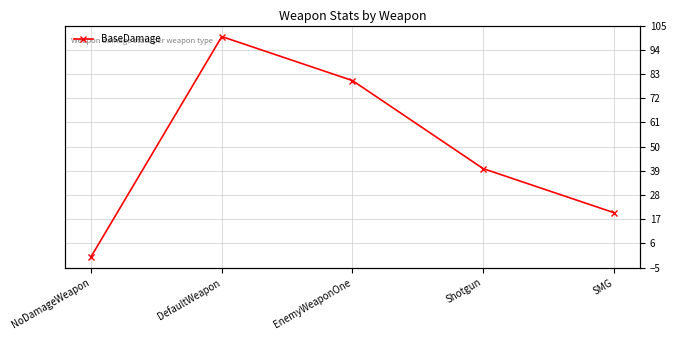

How many lines are shown in the chart?

1